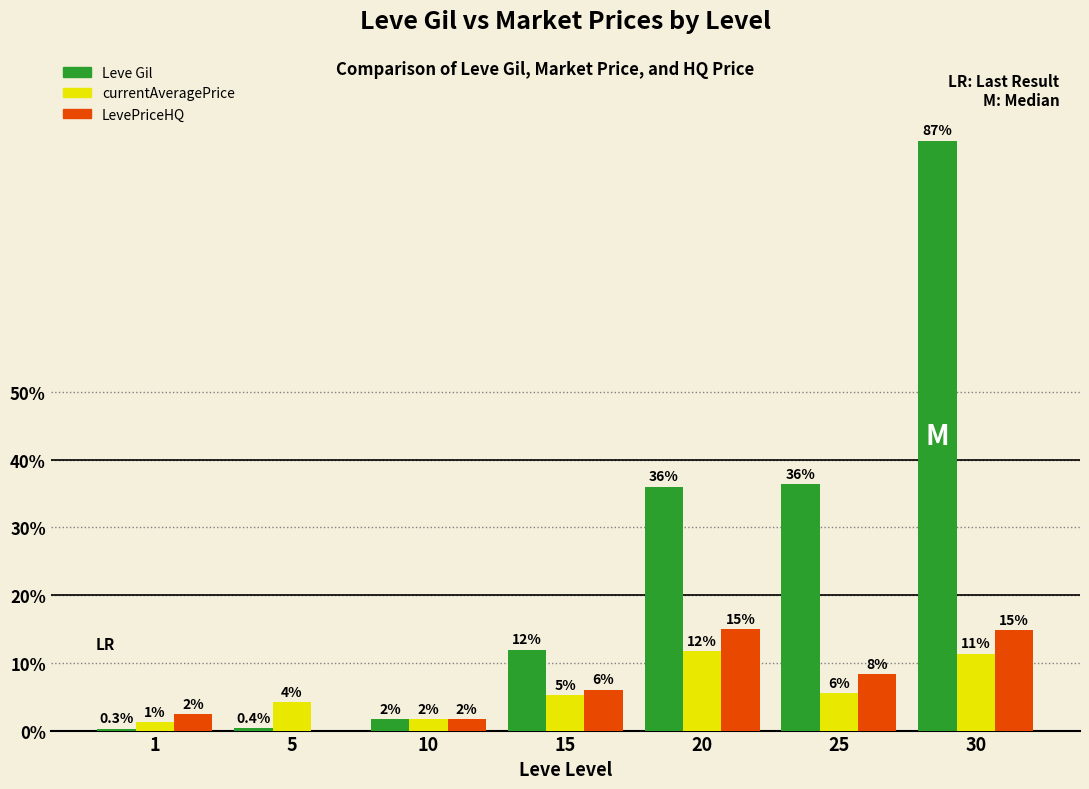

Reading right to left, extract all data points from this chart.

Leve Gil: 30=52220	25=21830	20=21600	15=7170	10=990	5=220	1=160
currentAveragePrice: 30=6813	25=3333	20=7051	15=3156	10=999	5=2507	1=743
LevePriceHQ: 30=8901	25=5000	20=9000	15=3625	10=999	5=0	1=1465